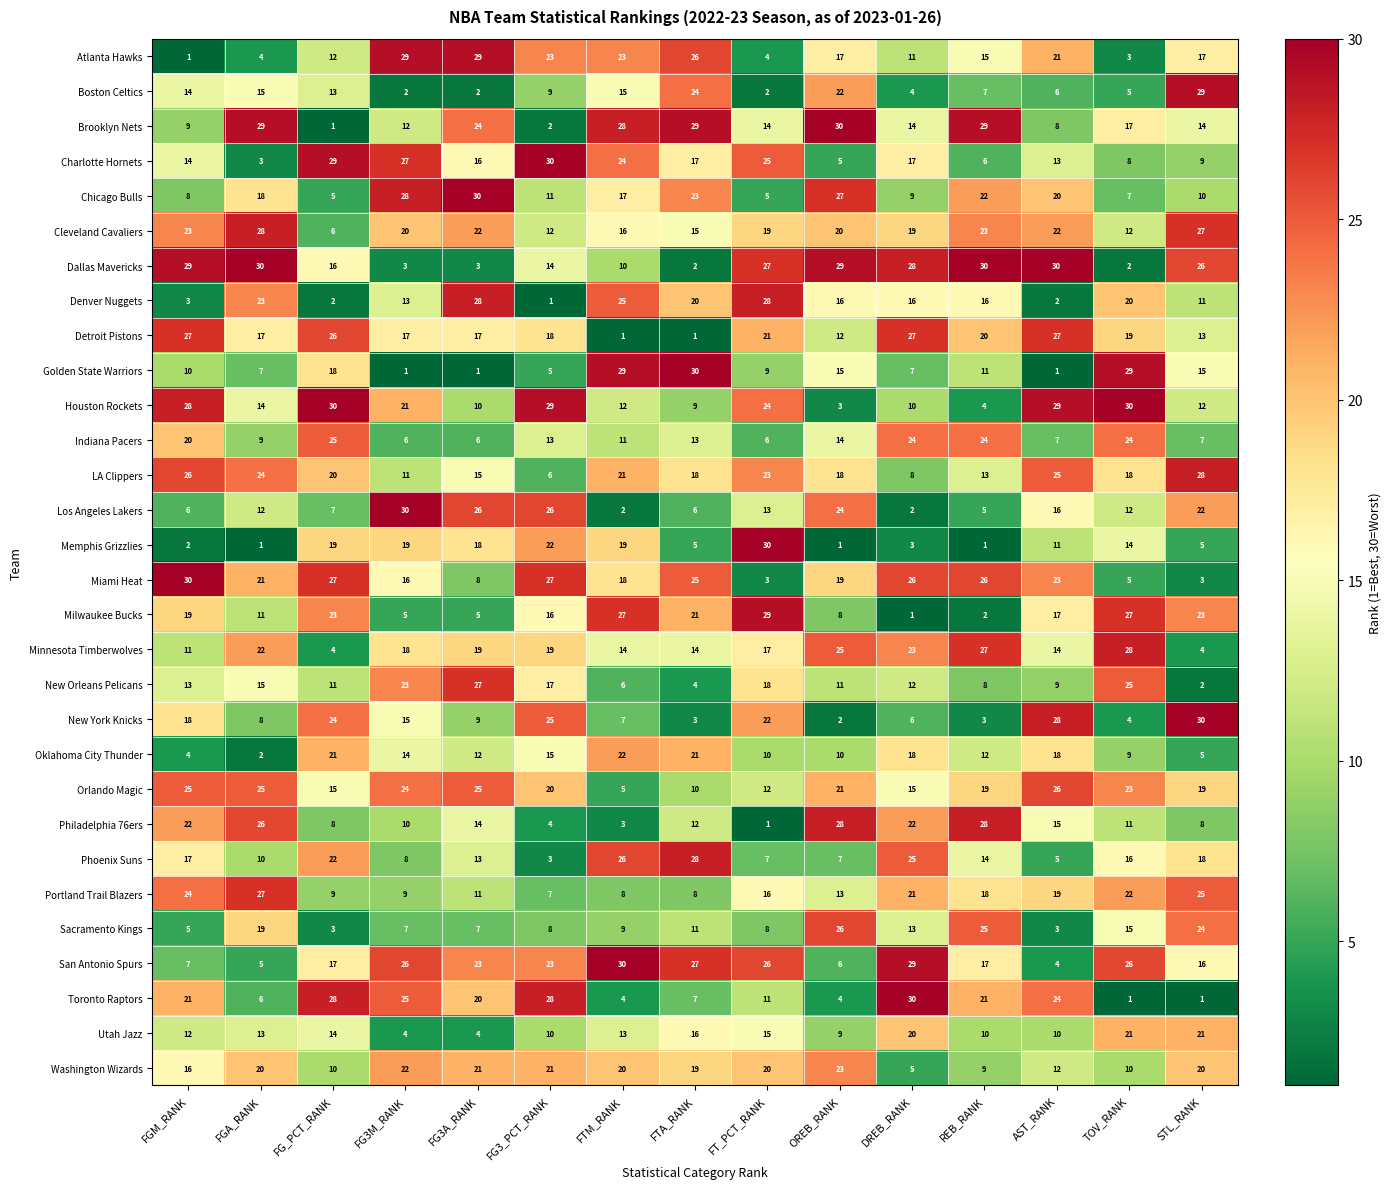

At which label is Utah Jazz closest to 12?

FGM_RANK